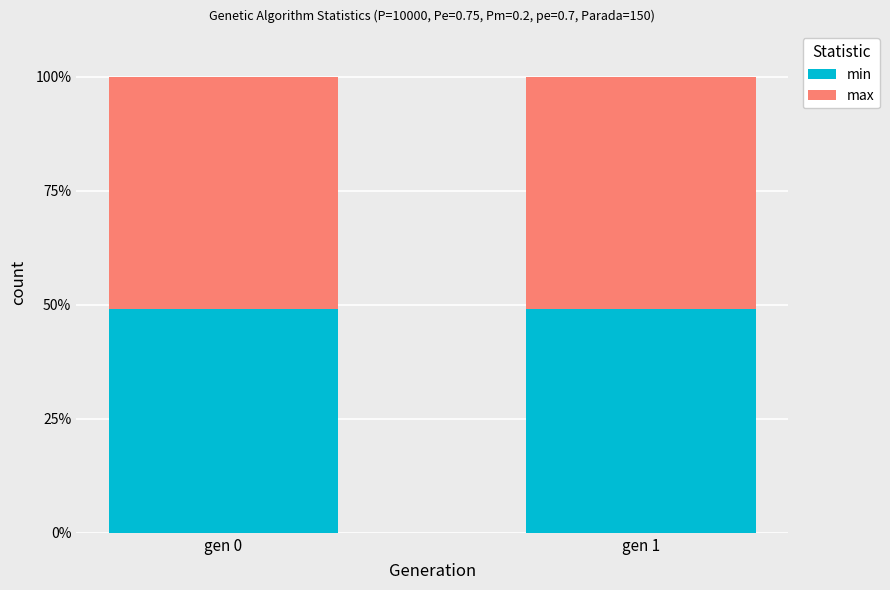

The value of min at gen 1 is 81.9. True or false?

False